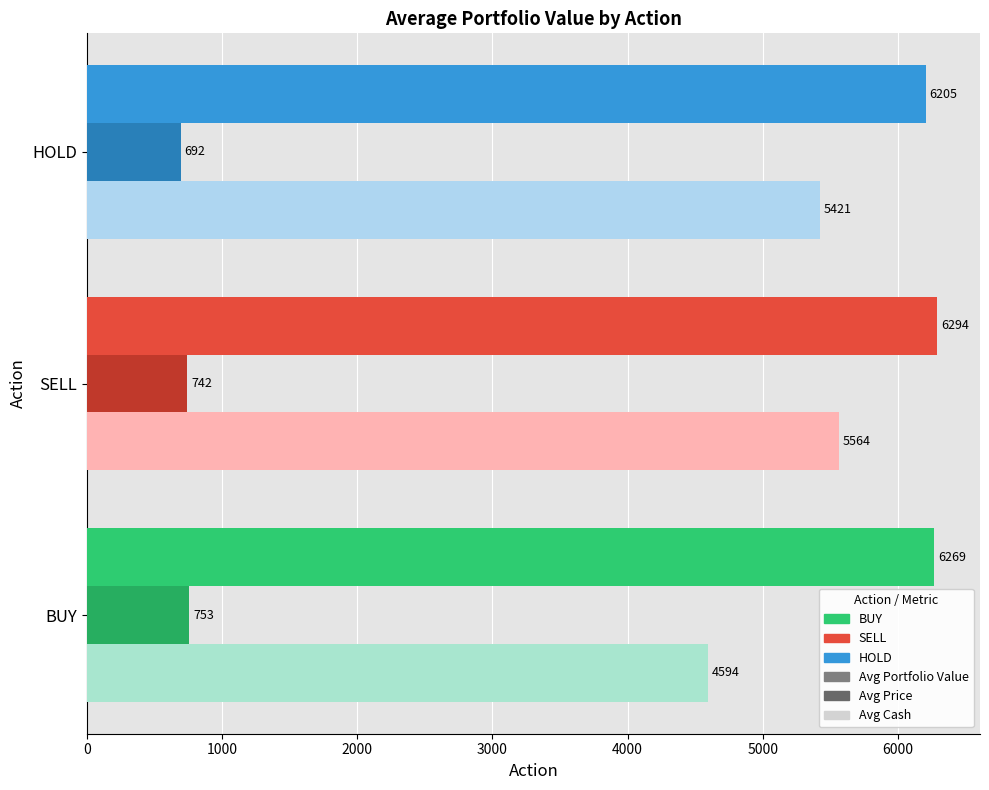

Which series has the widest spread of values?

Avg Cash